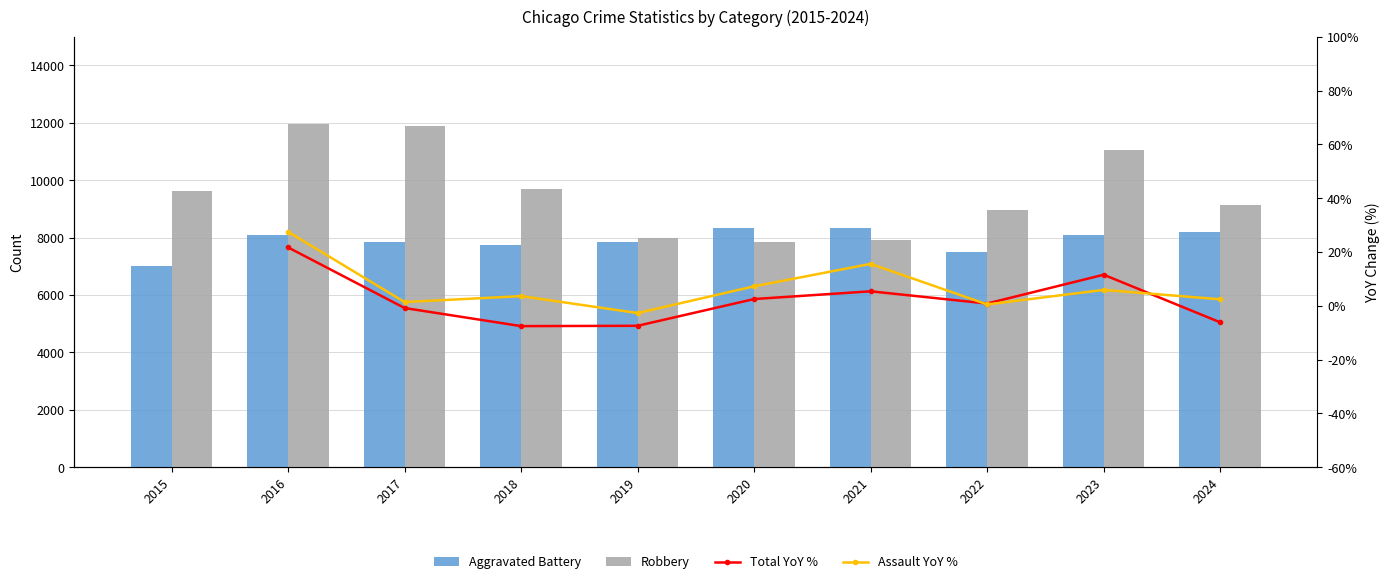

How many Assault YoY % values are between -2 and 7?

5